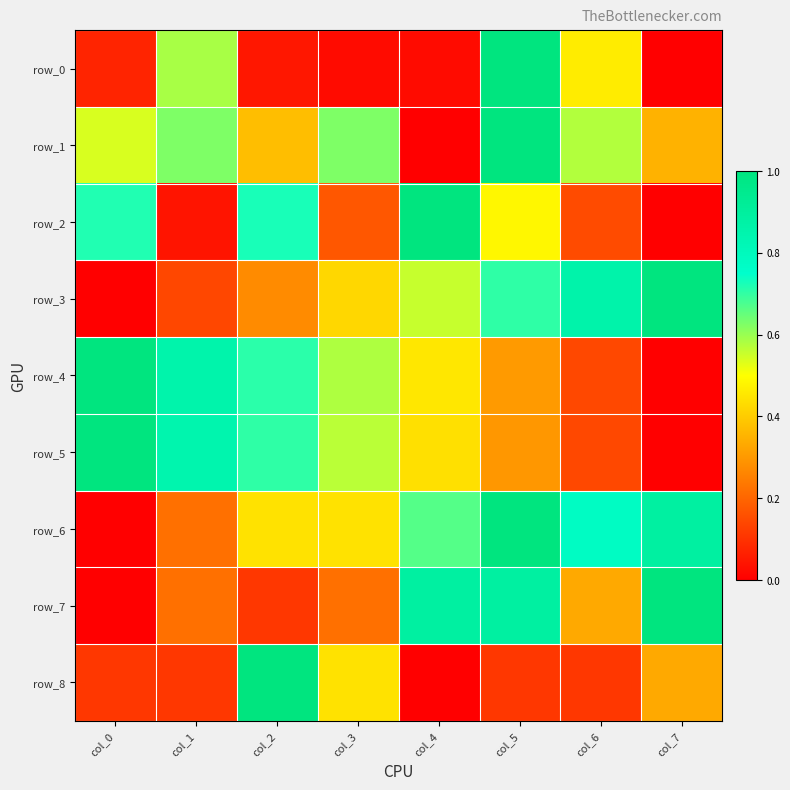

What is the difference between the maximum and minimum values in the row_3 series?

1.0